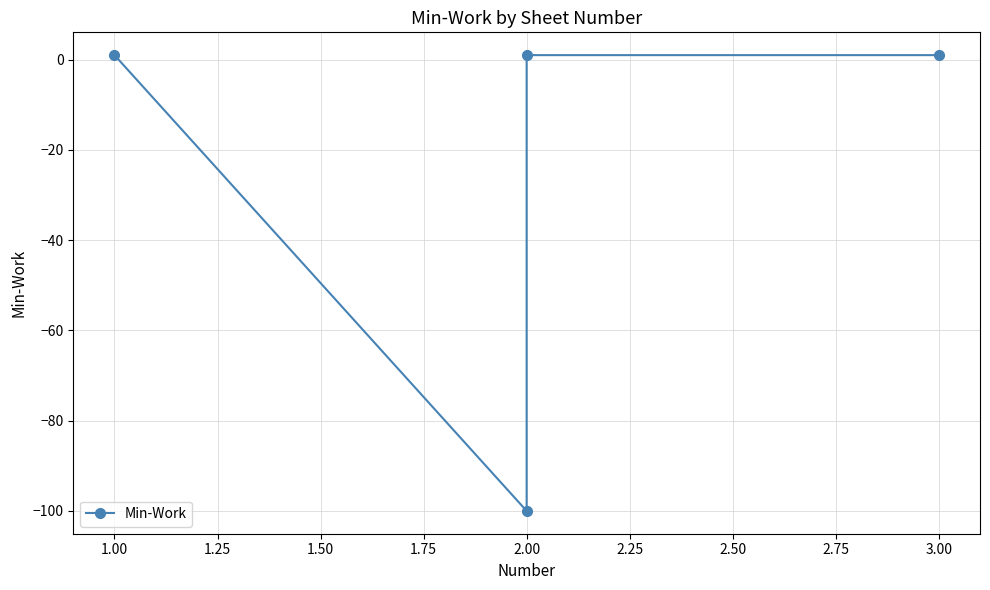

The value at 1.00 is 1. True or false?

True